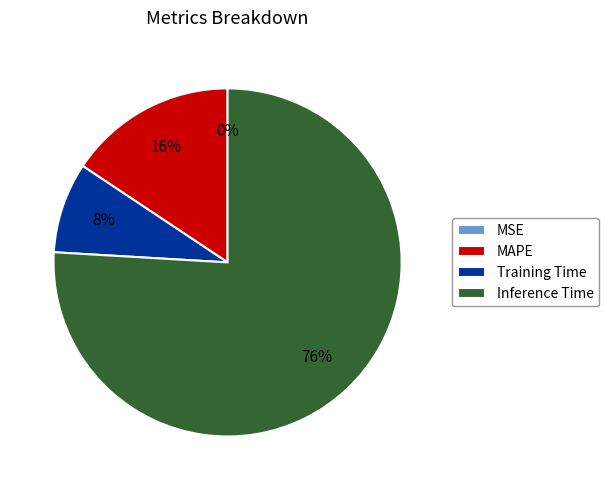

Is it true that Training Time is 8% of the pie?

True